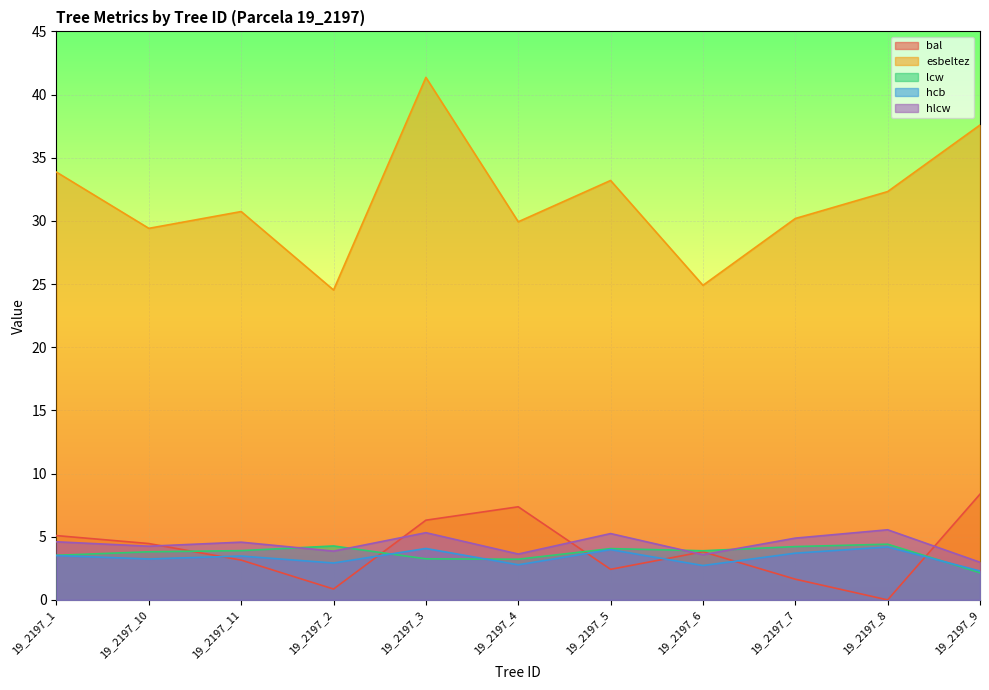

The value of bal at 19_2197_8 is 0.0. True or false?

True